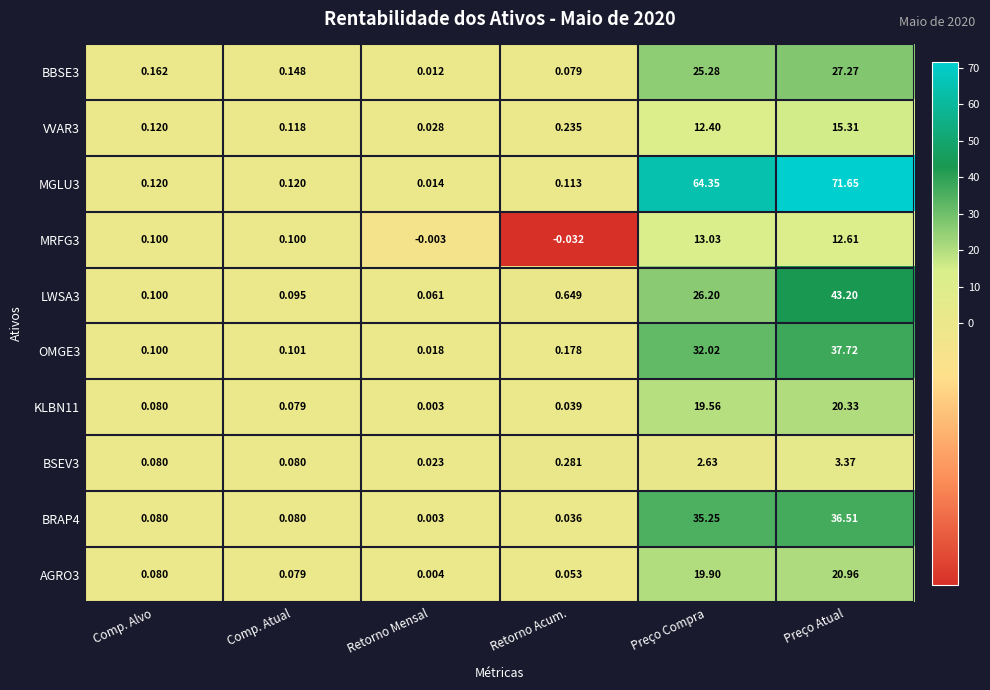

List the labels in order of AGRO3 value, smallest first.

Retorno Mensal, Retorno Acum., Comp. Atual, Comp. Alvo, Preço Compra, Preço Atual